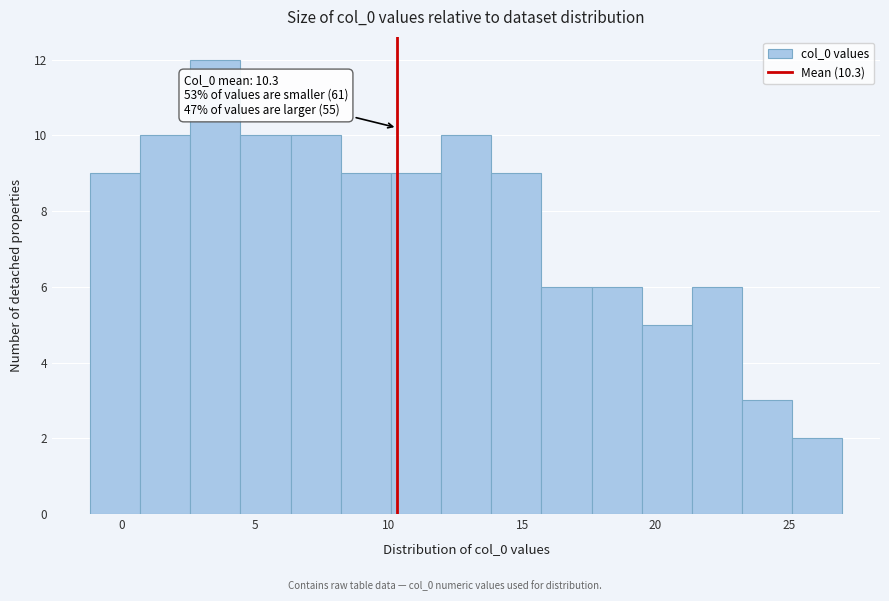

Around what value on the x-axis is the tallest bar? Give the approximate position of its centre, as read against the axis.

3.5